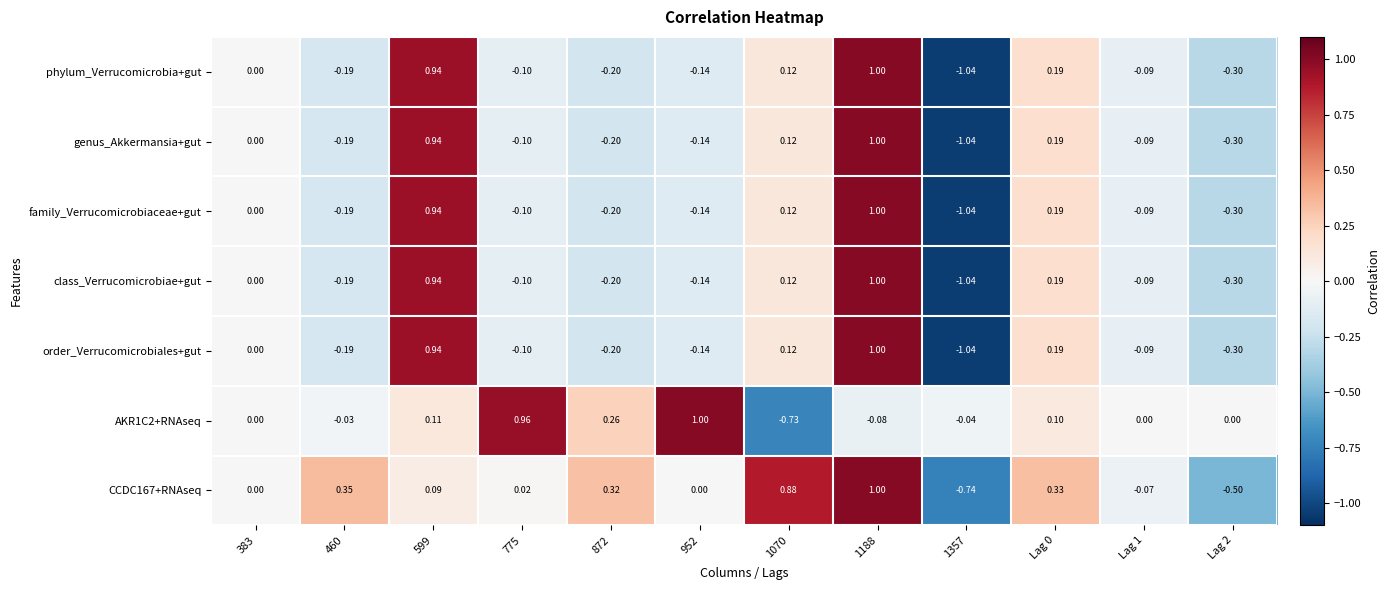

Is the value of class_Verrucomicrobiae+gut at 952 greater than the value of order_Verrucomicrobiales+gut at Lag 2?

Yes